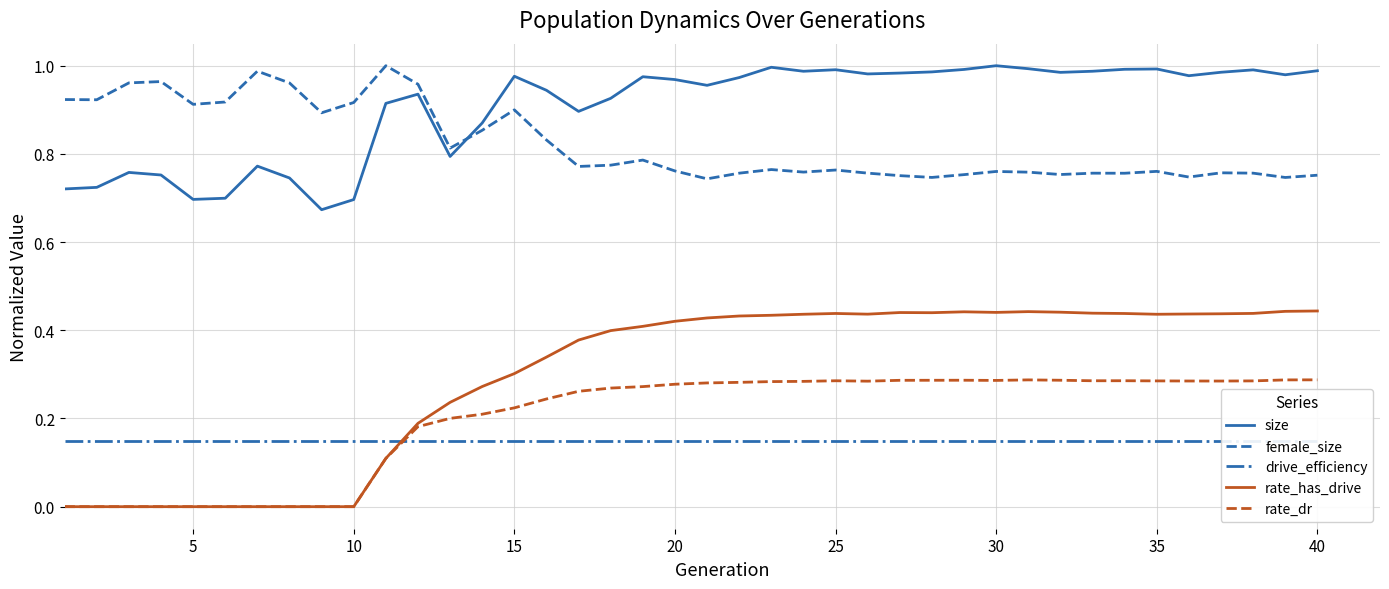

What is the difference between the maximum and second lowest values in the size series?

0.3